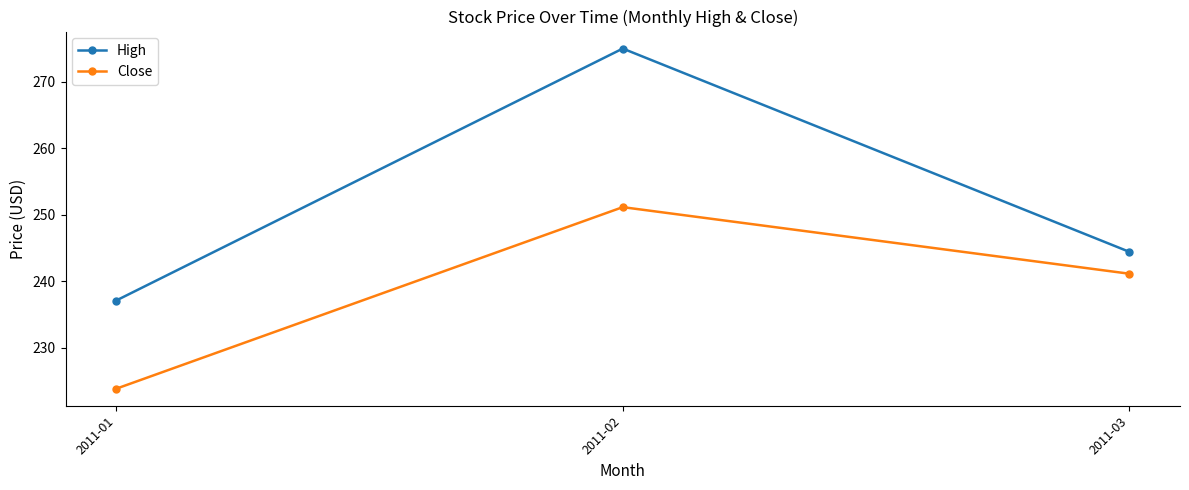

What is the average value of the High series?

252.2